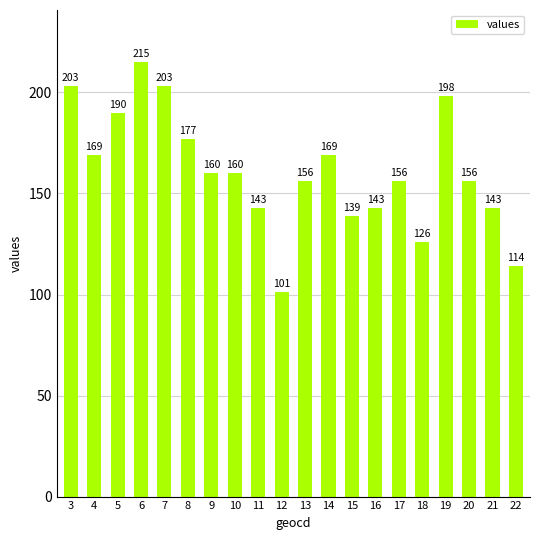

What is the ratio of the value at 14 to the value at 20?

1.1